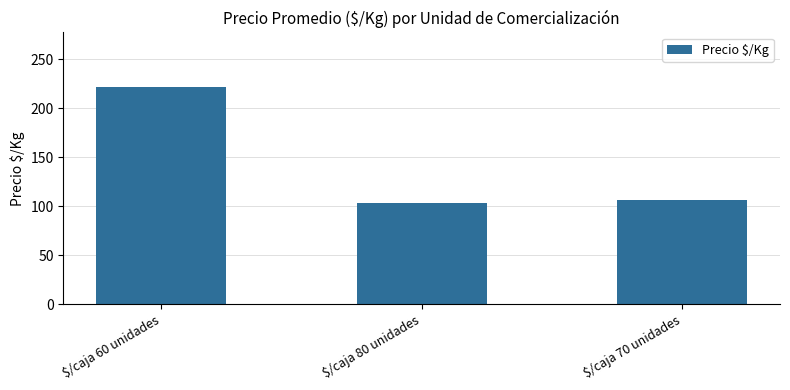

What is the value of the 2nd bar from the left?

103